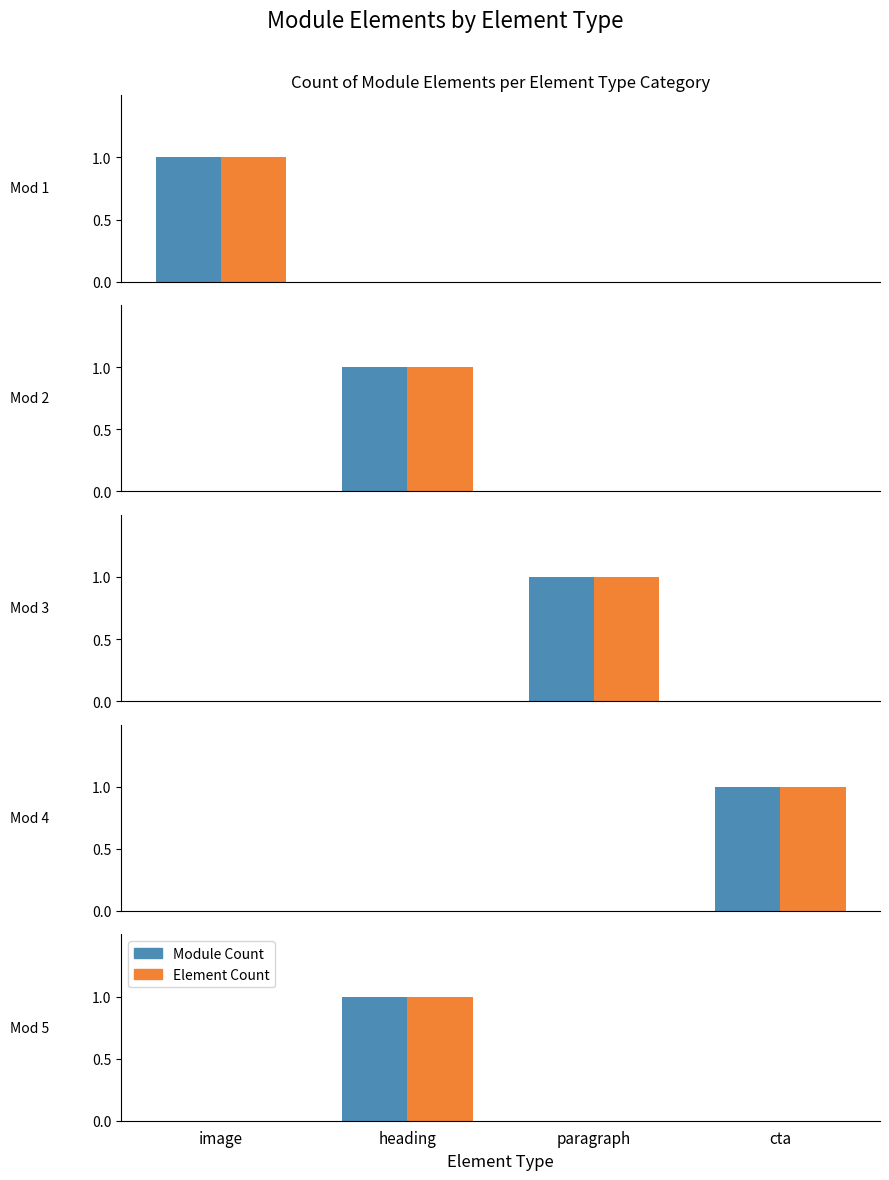

Is it true that Module Count equals 0 at paragraph?

True